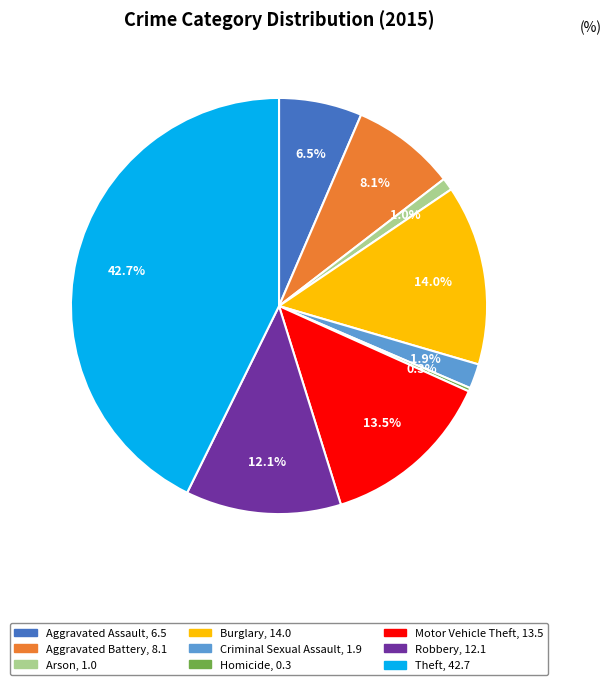

Approximately how many times larger is the value at Robbery compared to Theft?

0.3